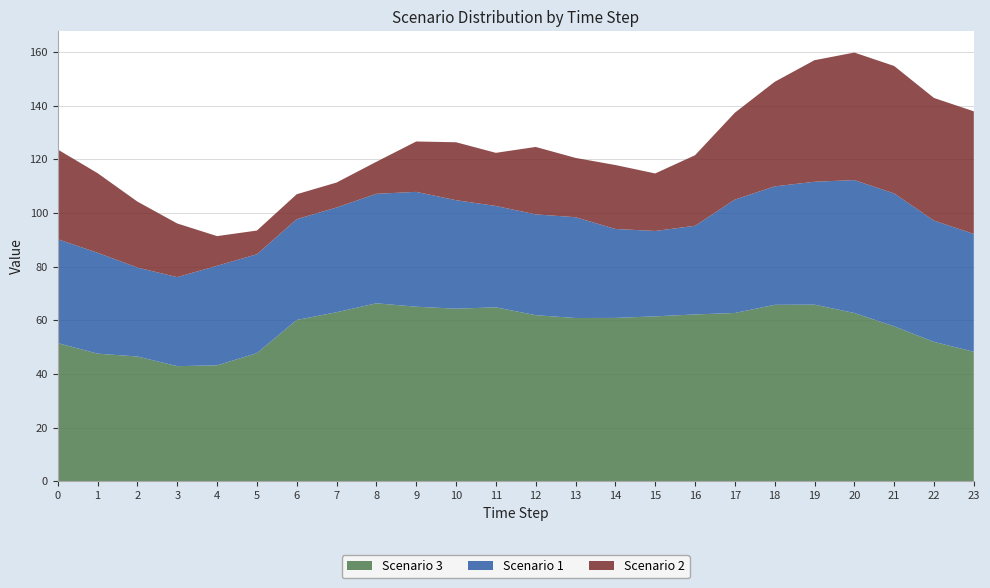

Reading left to right, transcribe all the data shown in this chart.

Scenario 1: 0=38.7	1=37.6	2=33.1	3=33.2	4=37.1	5=36.8	6=37.6	7=39.0	8=40.8	9=42.8	10=40.4	11=37.8	12=37.6	13=37.6	14=33.1	15=31.8	16=33.0	17=42.3	18=44.1	19=45.8	20=49.5	21=49.5	22=45.2	23=43.9
Scenario 2: 0=33.4	1=29.7	2=24.6	3=20.0	4=11.0	5=8.8	6=9.3	7=9.3	8=11.9	9=18.8	10=21.6	11=19.8	12=25.1	13=22.1	14=23.8	15=21.4	16=26.3	17=32.4	18=39.0	19=45.3	20=47.5	21=47.5	22=45.7	23=45.7
Scenario 3: 0=51.5	1=47.6	2=46.5	3=42.9	4=43.2	5=47.7	6=60.1	7=63.0	8=66.3	9=65.0	10=64.3	11=64.8	12=61.9	13=60.8	14=60.9	15=61.5	16=62.2	17=62.7	18=65.8	19=65.8	20=62.7	21=57.7	22=51.9	23=48.3